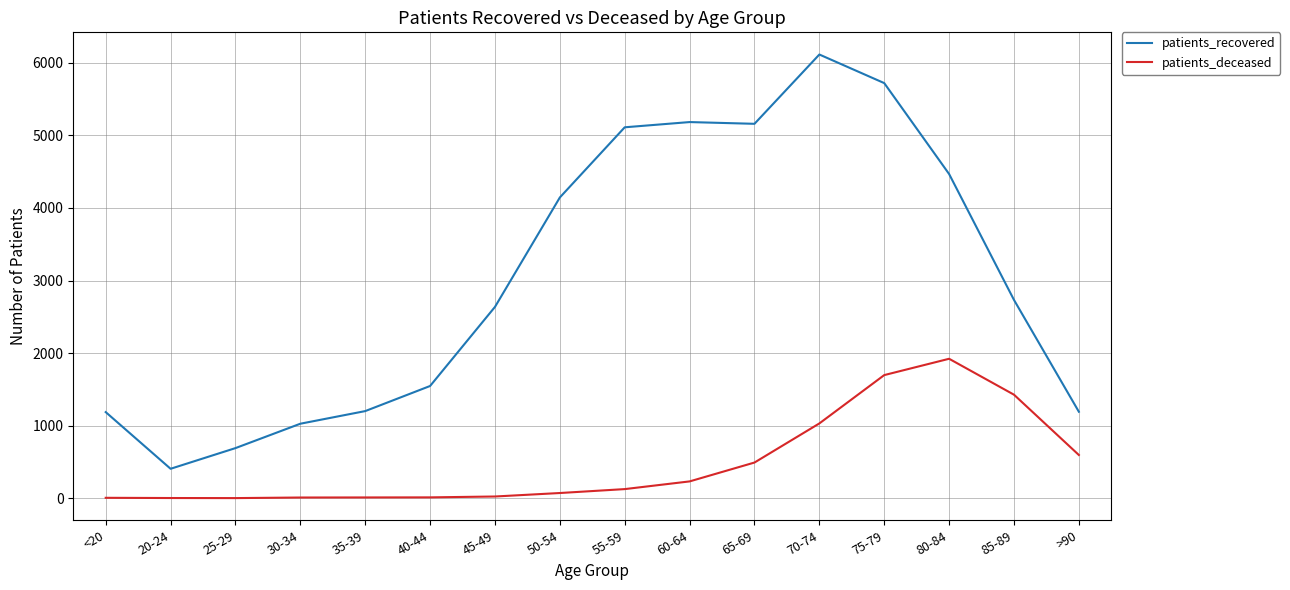

Which series changed the most between 30-34 and 50-54?

patients_recovered